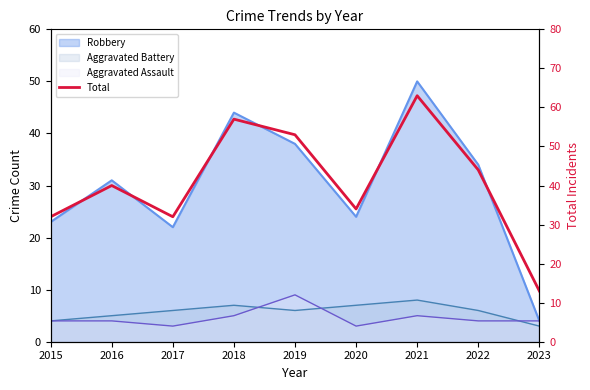

What is the value of the 8th point from the left?

44